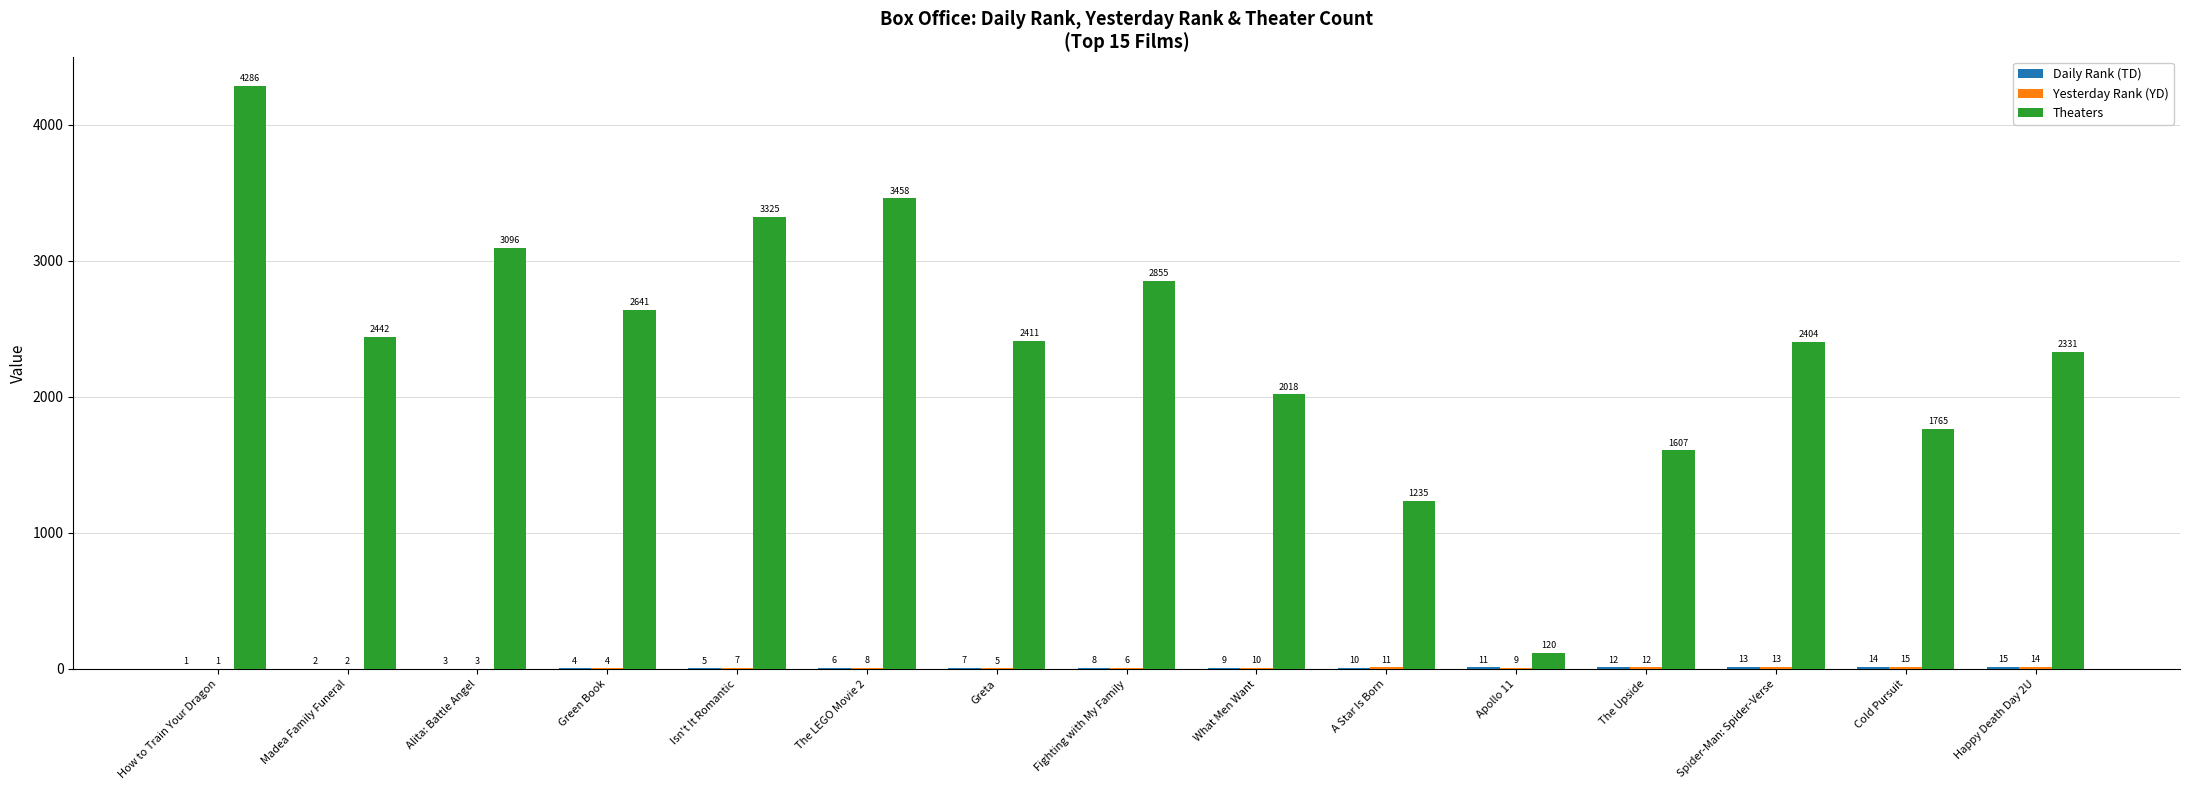

Does the chart contain stacked bars?

No